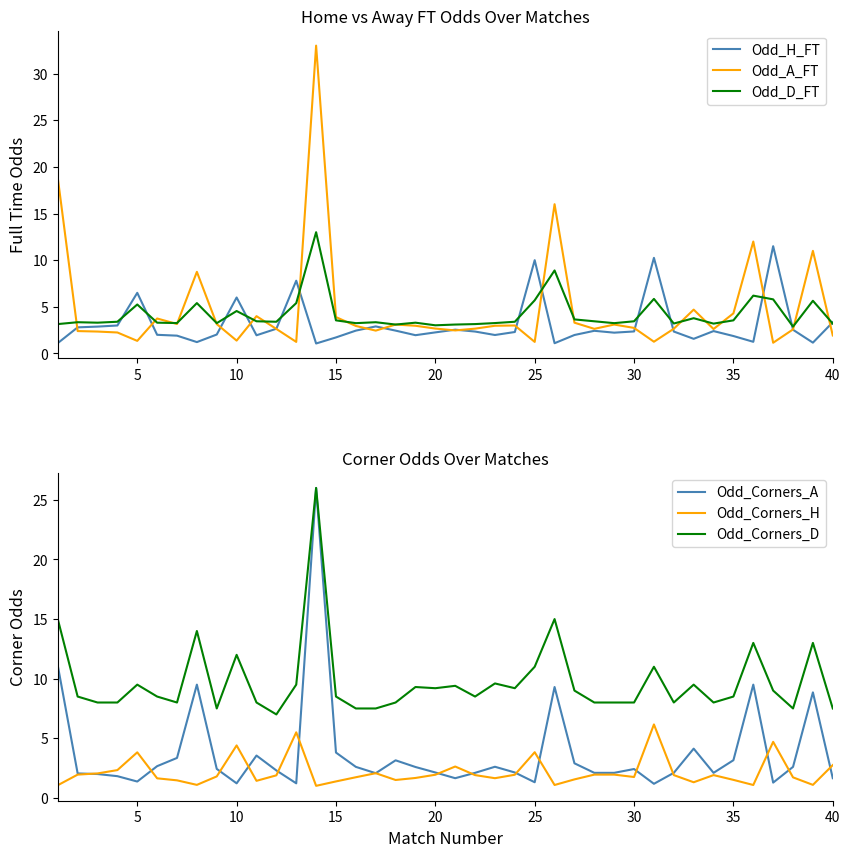

What is the minimum value shown in the chart?

1.0